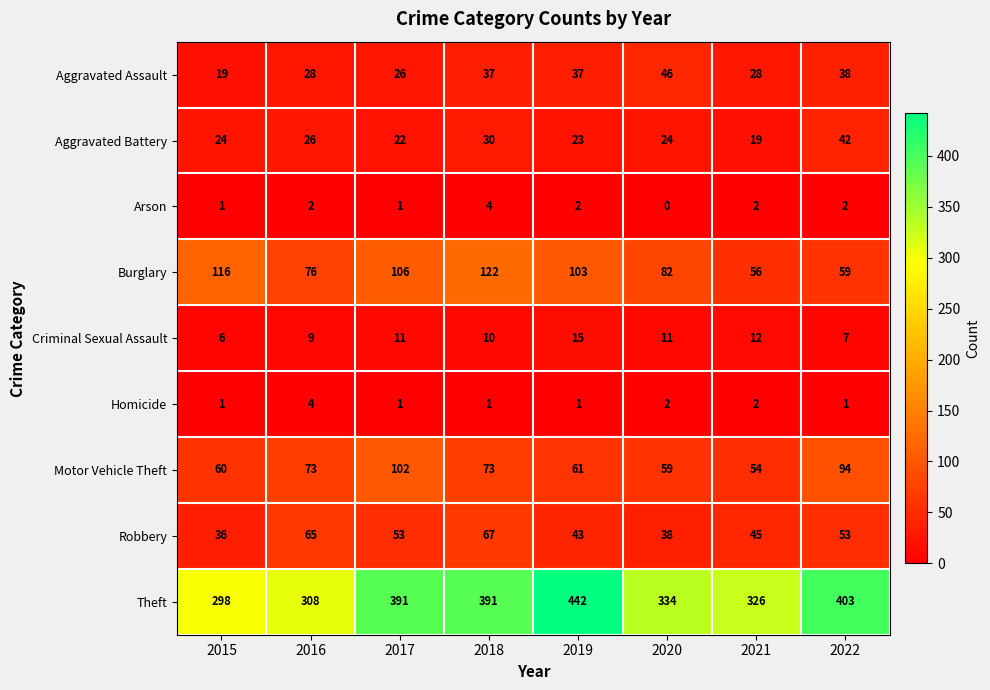

Count the number of data series in this chart.

9